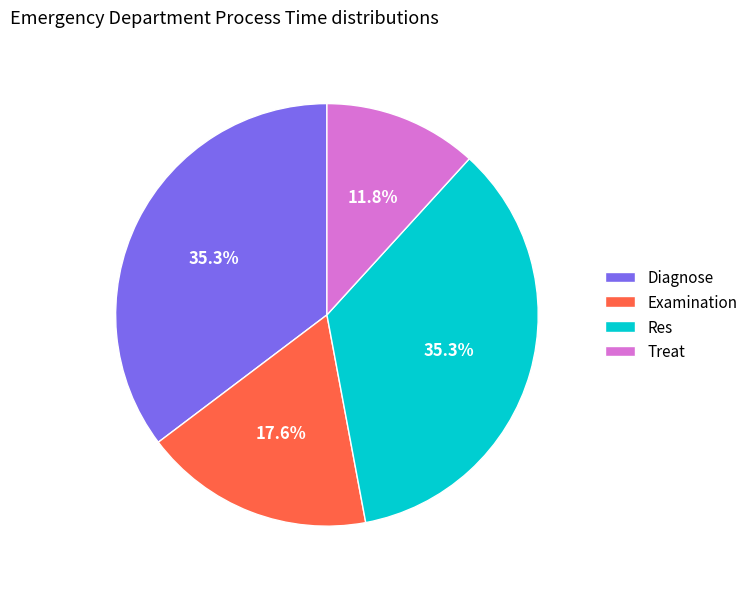

Is there any slice that represents more than half of the pie?

No